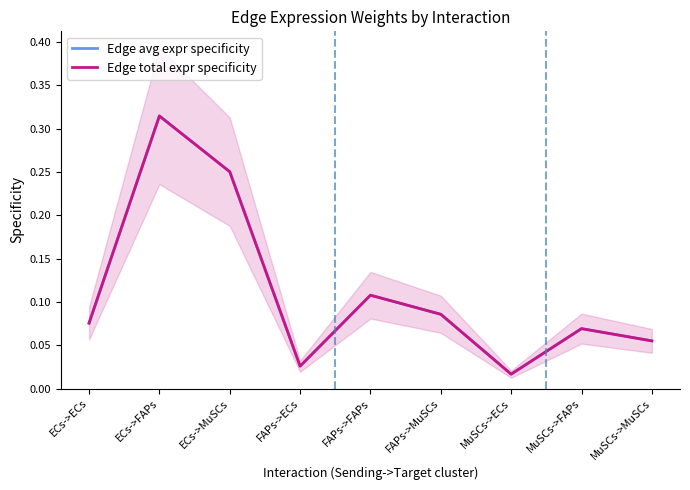

What is the label of the 9th point from the left?

MuSCs->MuSCs